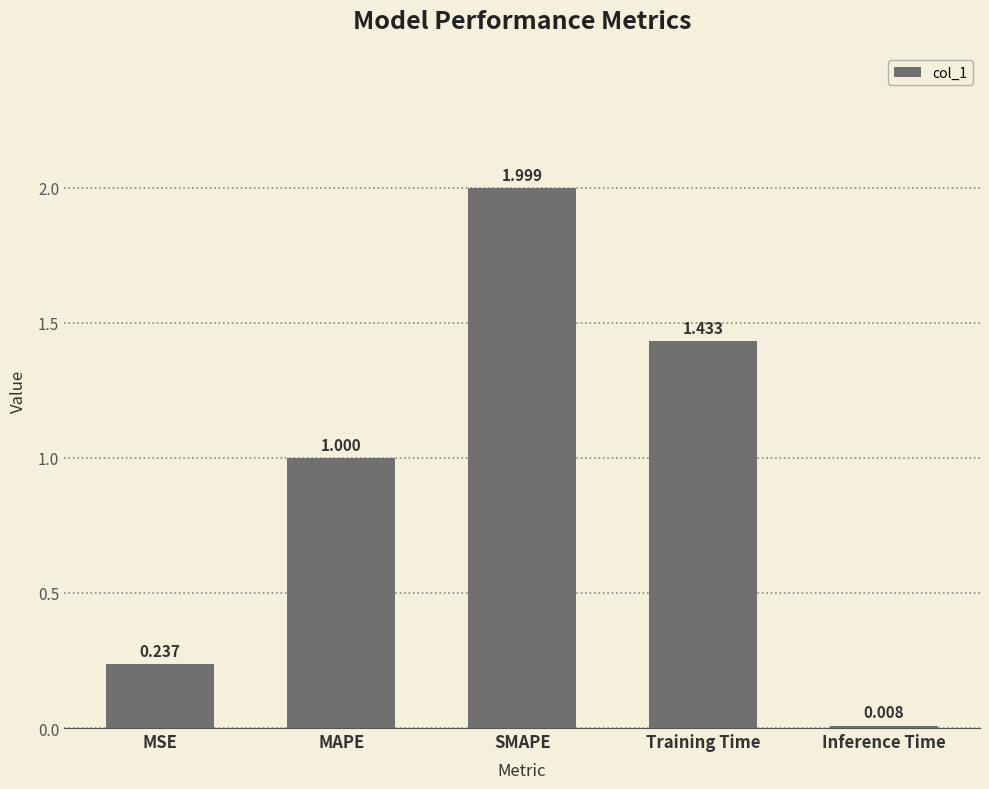

Between SMAPE and Training Time, which is larger?

SMAPE